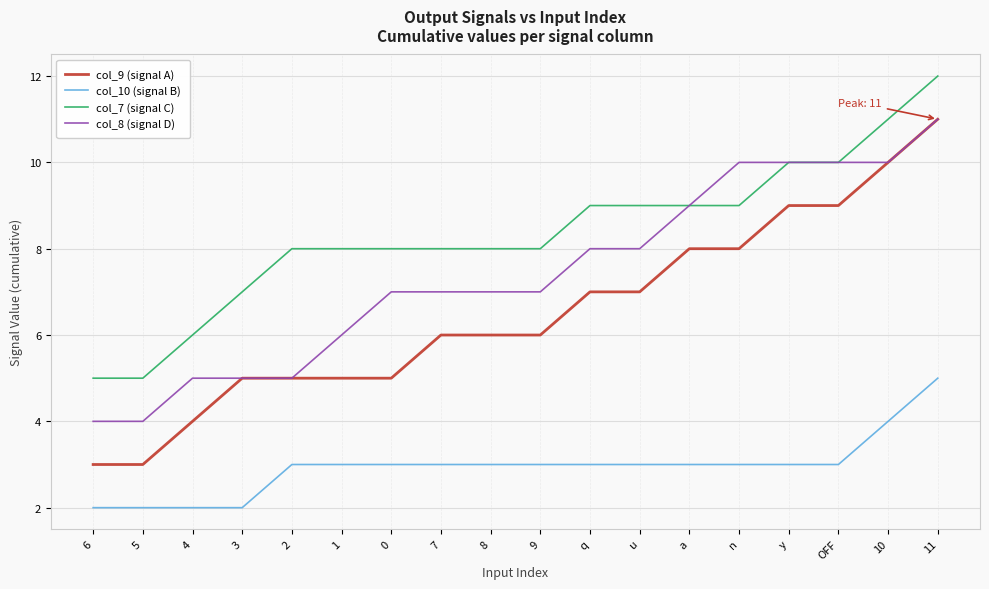

Which series has the largest total across all categories?

col_7 (signal C)